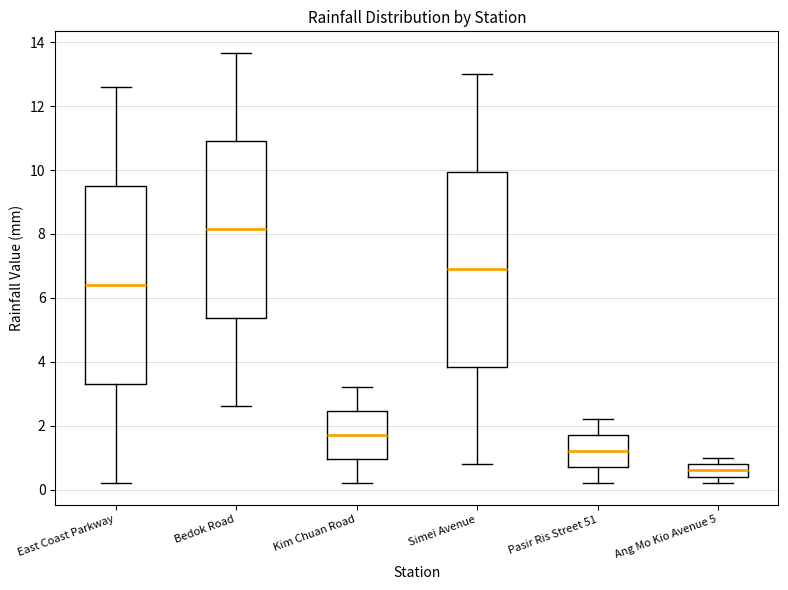

Reading left to right, transcribe this box plot: for each box, give where its median line is, the range the box spans, and where its two whiskers end, as read against the y-axis. The values are not printed on the chart, so give them approximately, as read against the axis.

East Coast Parkway: median 6.4, box 3.4 to 9.6, whiskers 0.2 to 12.6
Bedok Road: median 8.2, box 5.4 to 11.0, whiskers 2.6 to 13.6
Kim Chuan Road: median 1.8, box 1.0 to 2.4, whiskers 0.2 to 3.2
Simei Avenue: median 7.0, box 3.8 to 10.0, whiskers 0.8 to 13.0
Pasir Ris Street 51: median 1.2, box 0.8 to 1.8, whiskers 0.2 to 2.2
Ang Mo Kio Avenue 5: median 0.6, box 0.4 to 0.8, whiskers 0.2 to 1.0